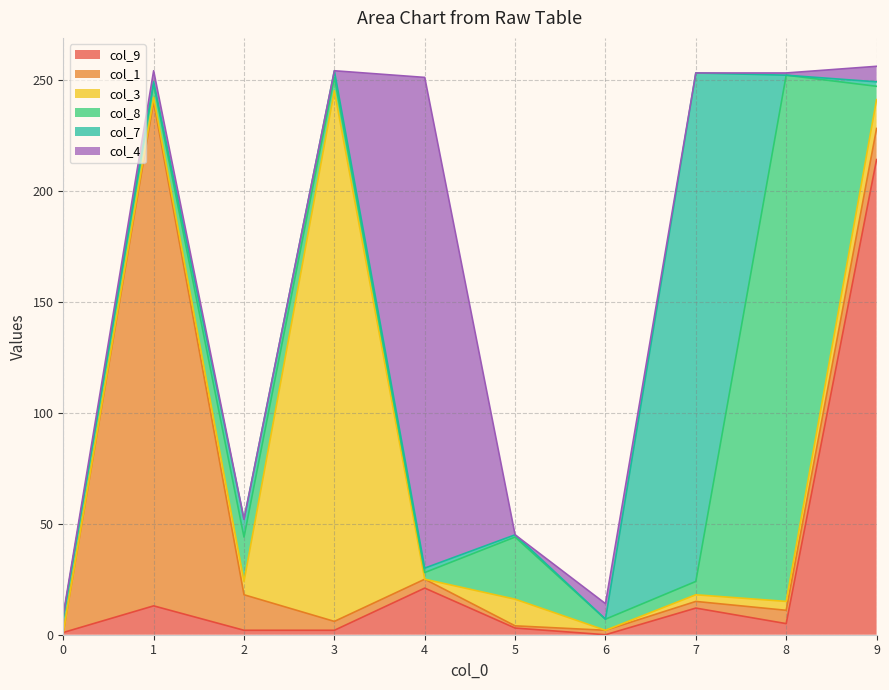

Reading right to left, what are all the values shown in this chart?

col_9: 214	5	12	0	3	21	2	2	13	1
col_1: 14	6	3	2	1	4	4	16	227	0
col_3: 13	4	3	0	12	0	239	6	2	0
col_8: 6	237	6	5	28	3	6	20	6	7
col_7: 2	0	229	0	1	2	3	8	1	0
col_4: 7	1	0	7	0	221	0	0	5	1